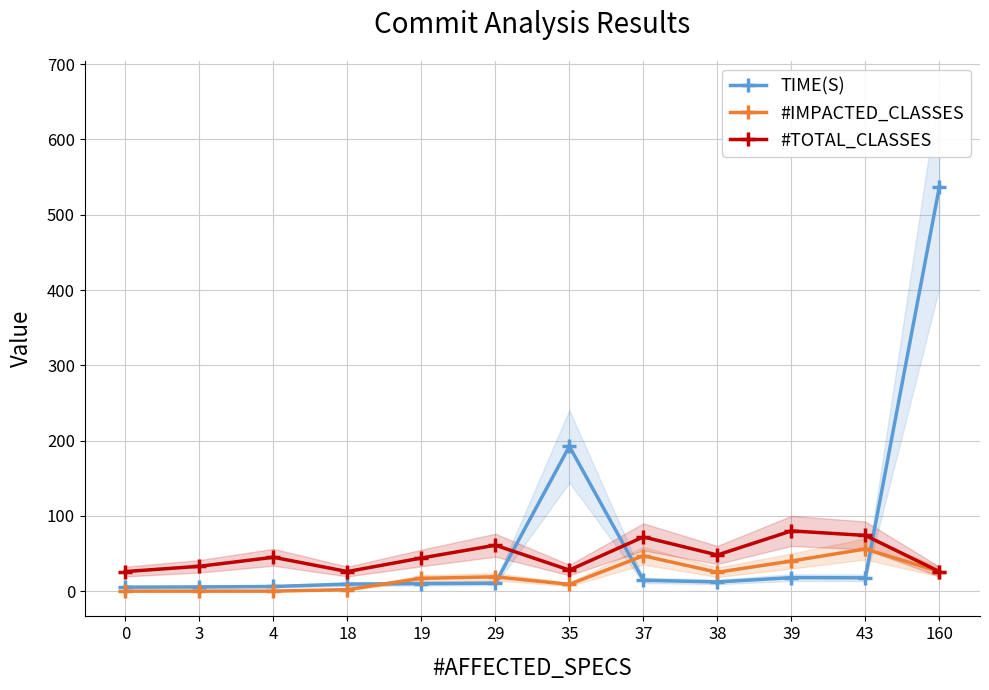

What is the difference between the #TOTAL_CLASSES values at 18 and 38?

22.0